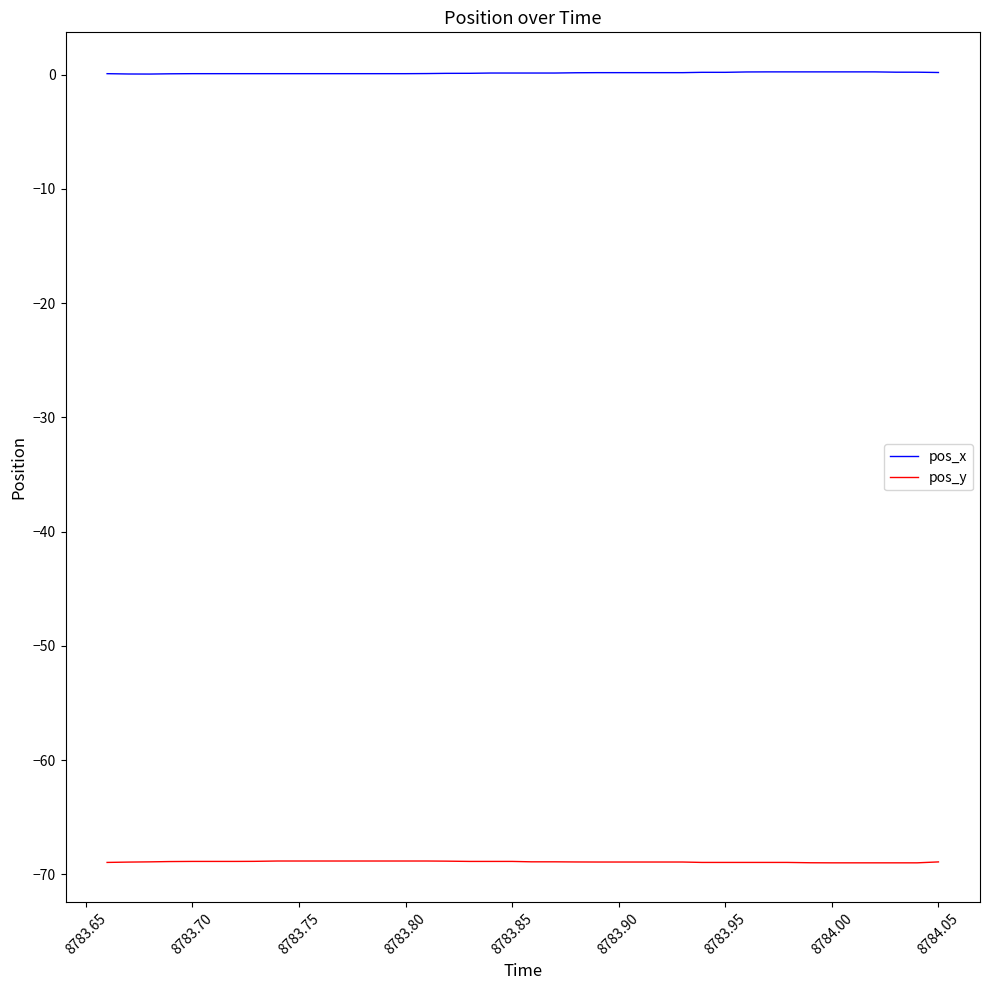

Which series has the largest total across all categories?

pos_x